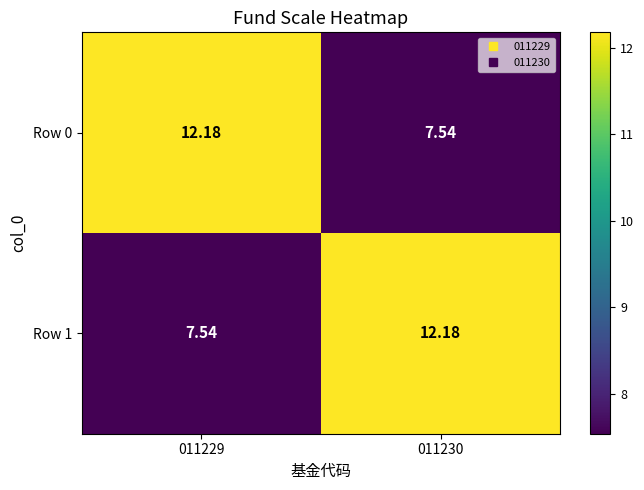

Is the value of Row 1 at 011229 greater than the value of Row 0 at 011229?

No